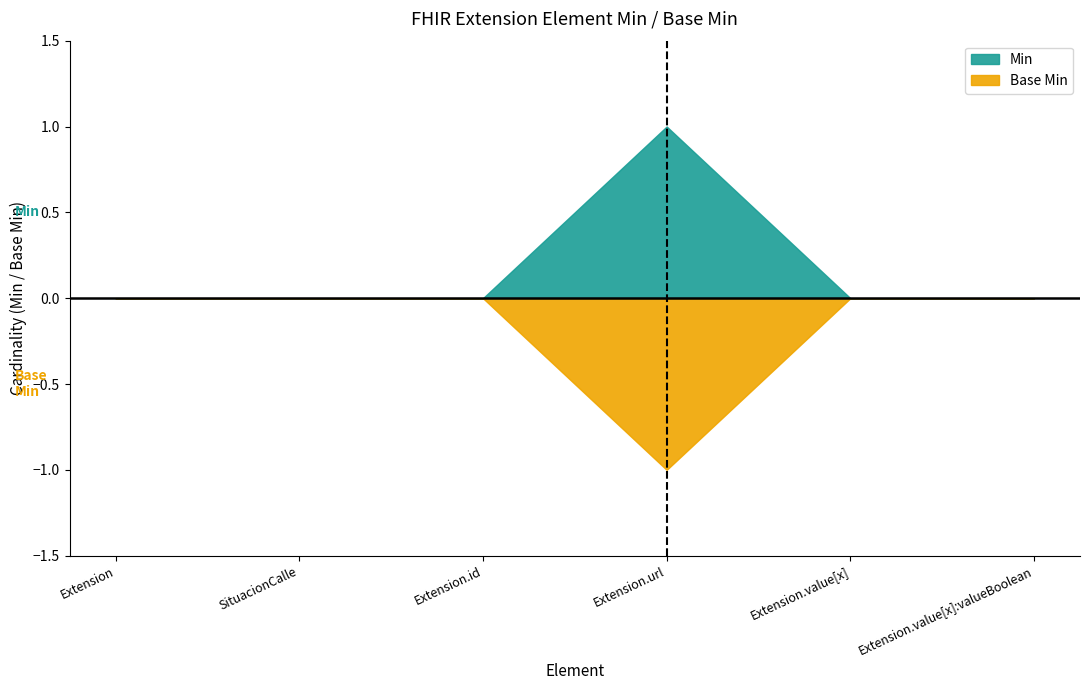

The value of Min at Extension.id is 0. True or false?

True